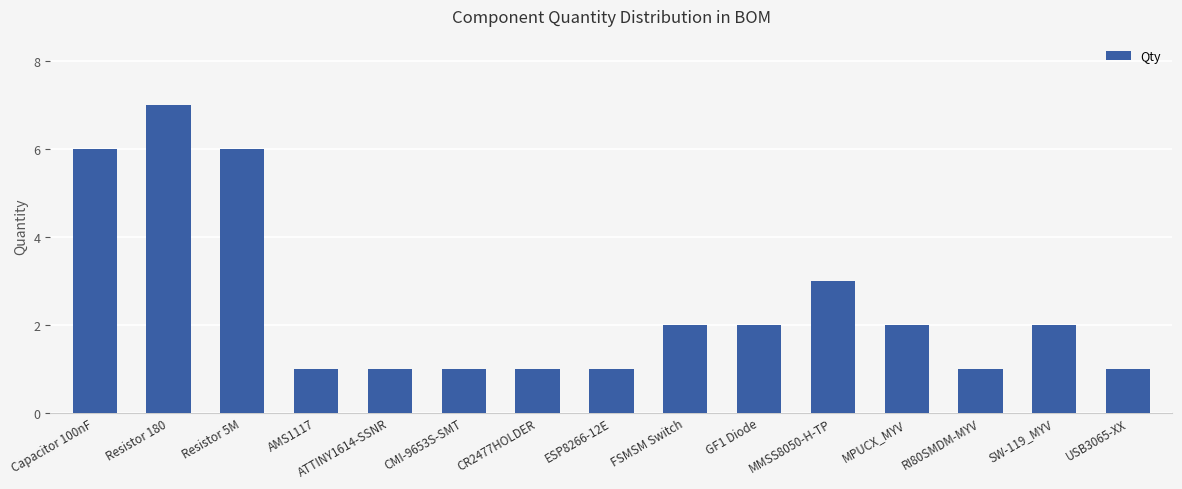

What is the minimum value shown in the chart?

1